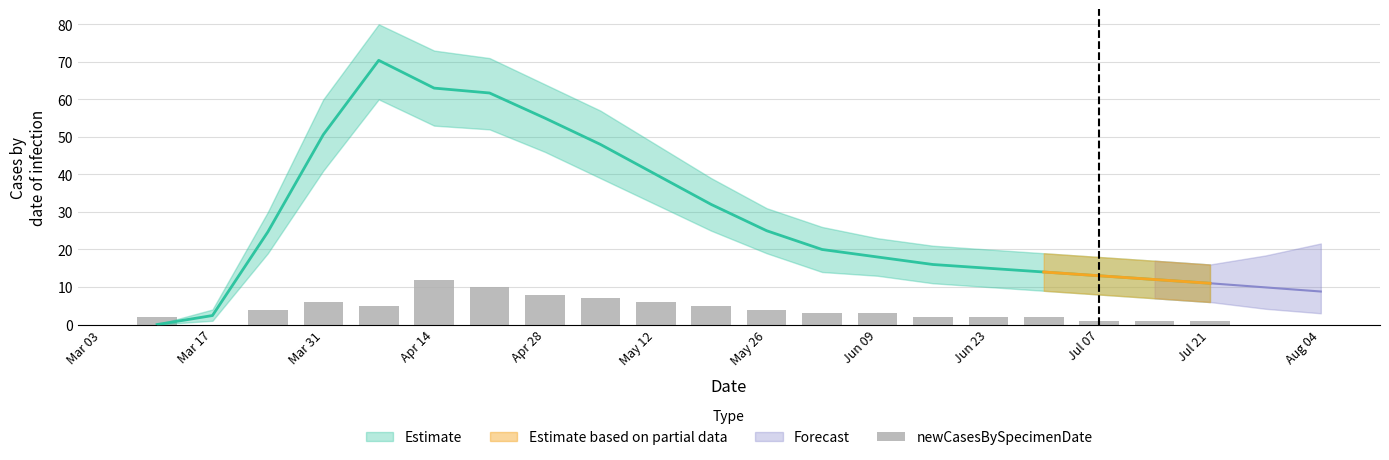

The chart shows a value of 19 at Apr 14. True or false?

False